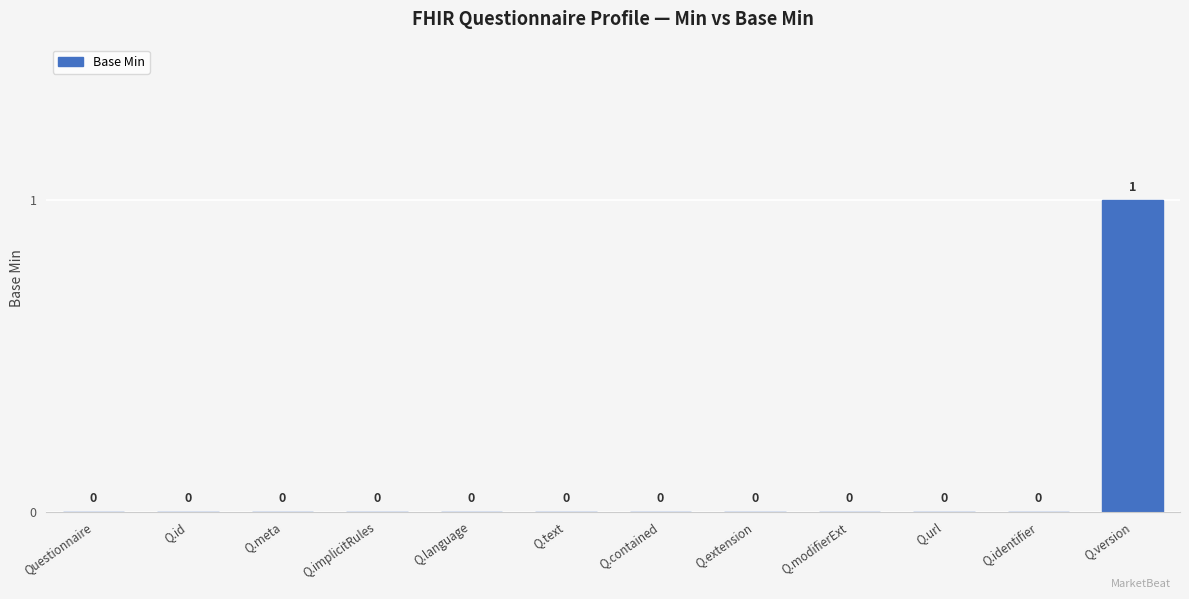

The value at Q.extension is -1. True or false?

False